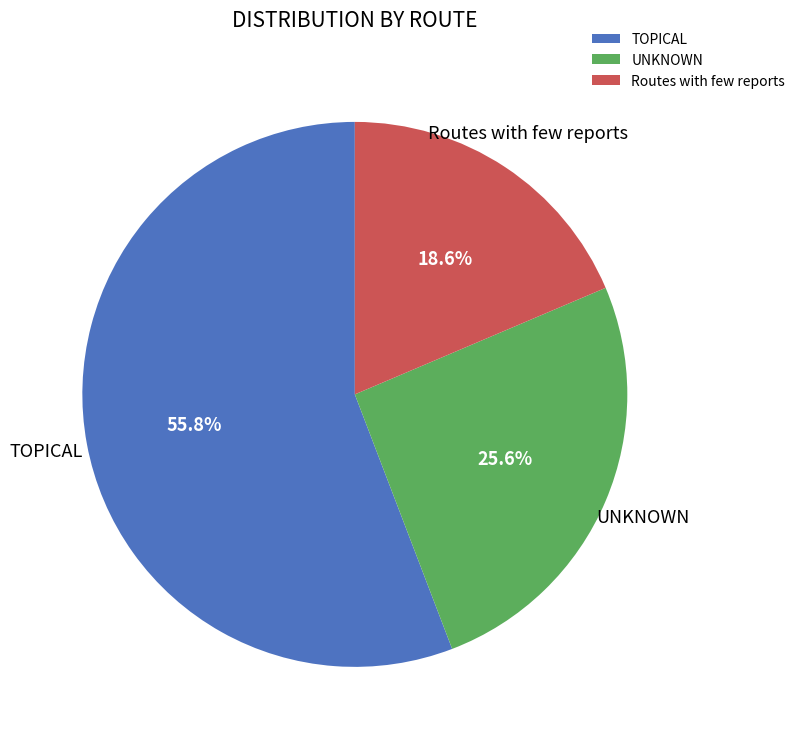

Is Routes with few reports the majority of the pie?

No